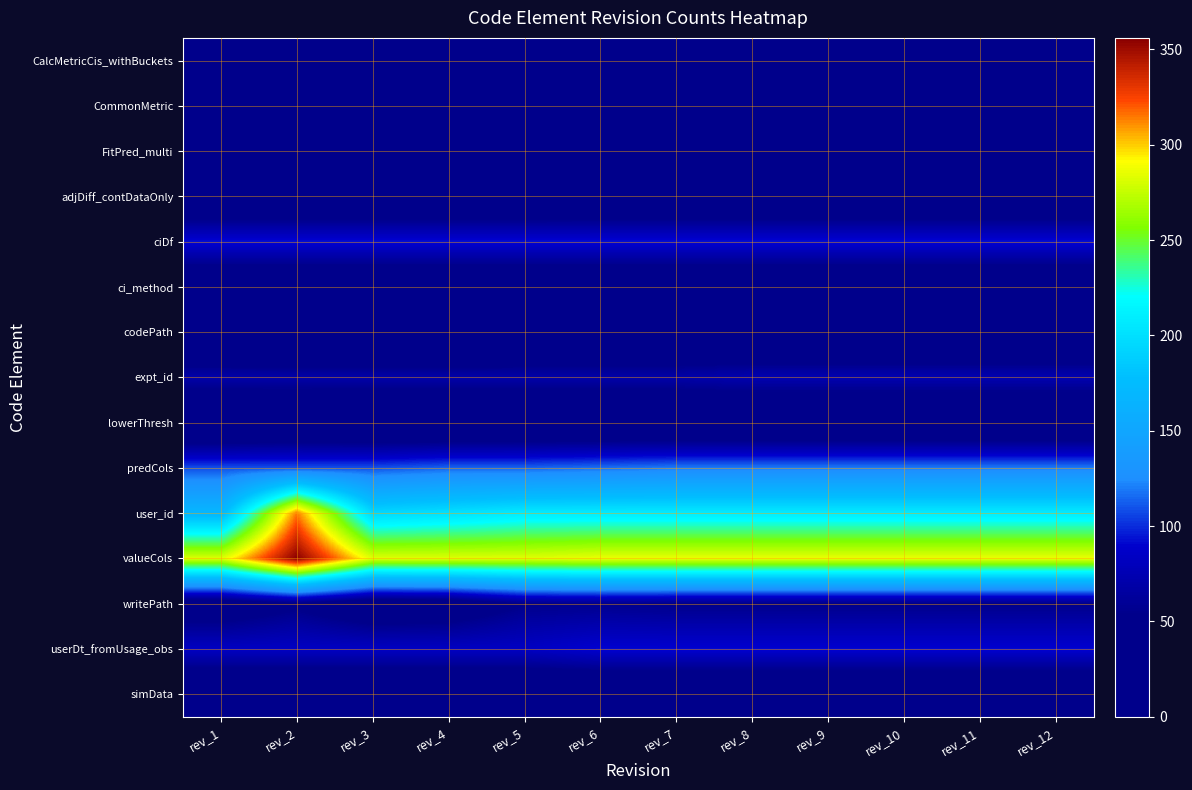

At how many categories does at least one series exceed 255?

12